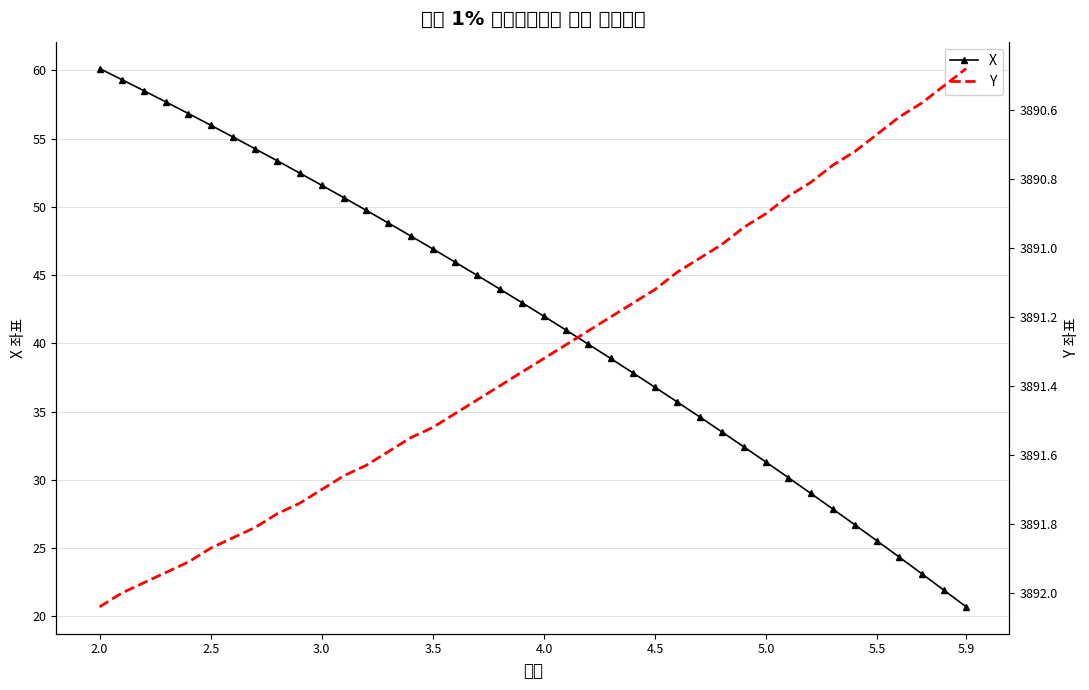

How many values in the X series exceed 42?

20